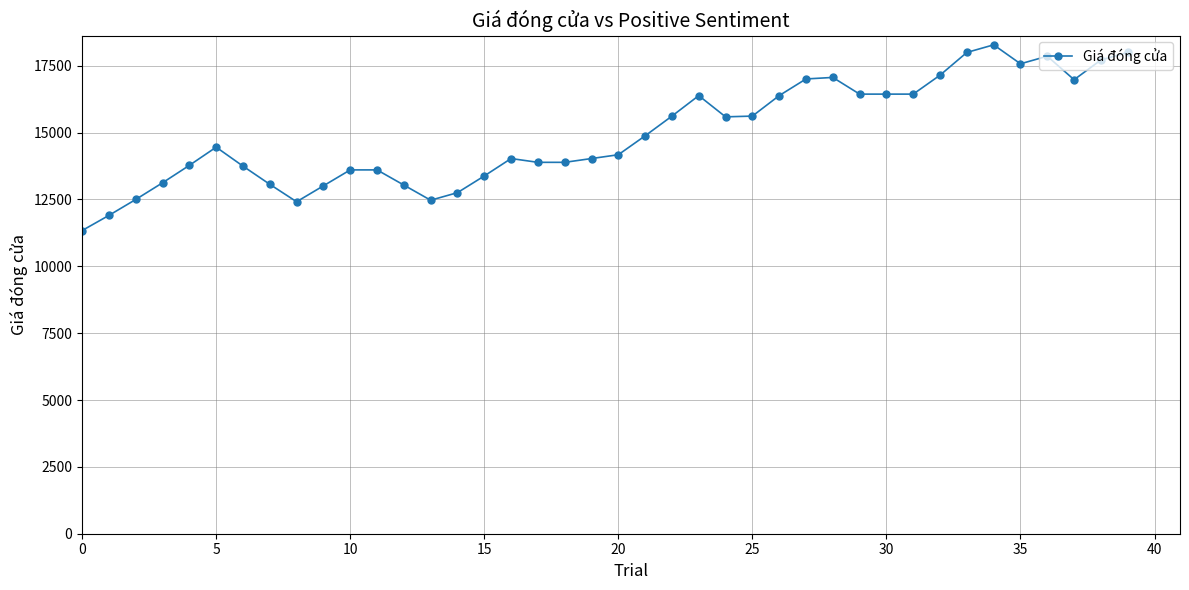

What is the value of the 15th point from the left?

12755